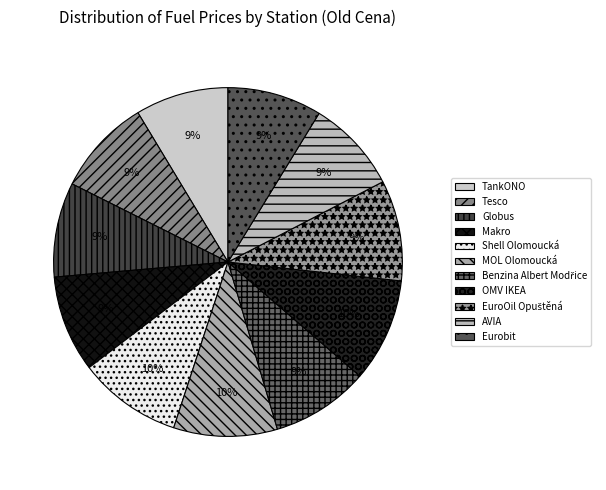

Which category has the biggest portion of the pie?

Shell Olomoucká